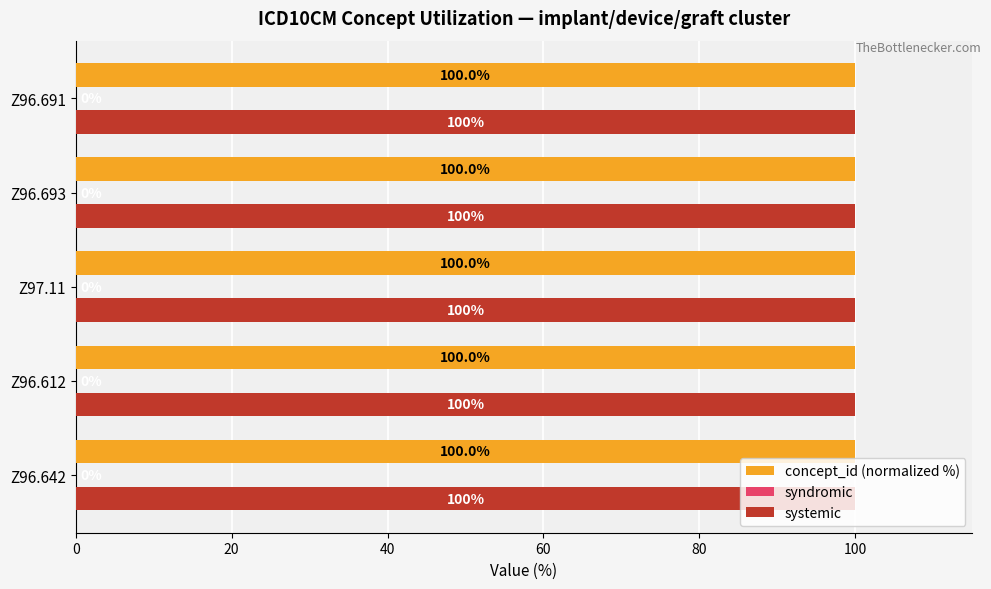

The value of systemic at Z96.693 is 153.9. True or false?

False